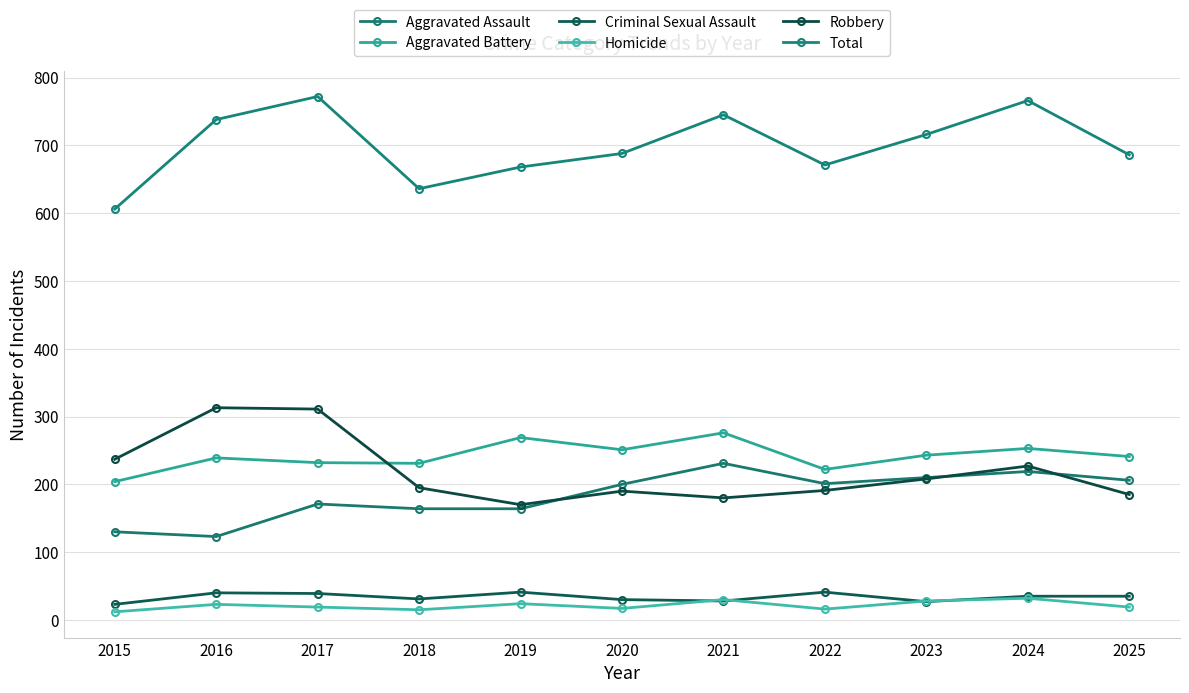

At which label is Total closest to 689?

2020